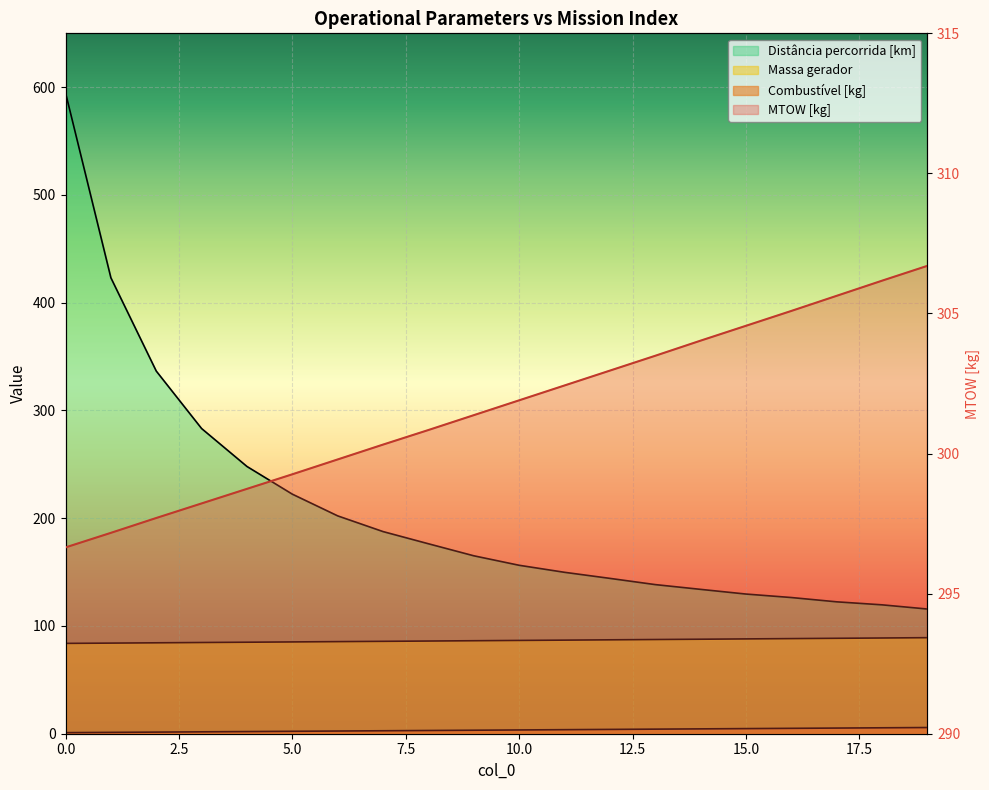

What is the value of the MTOW [kg] point at the 18th from the left?

305.6